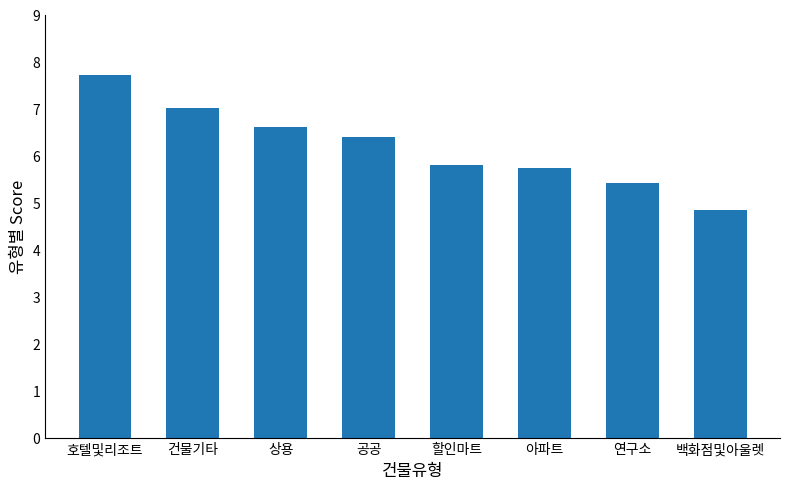

How many distinct data groups are displayed?

1